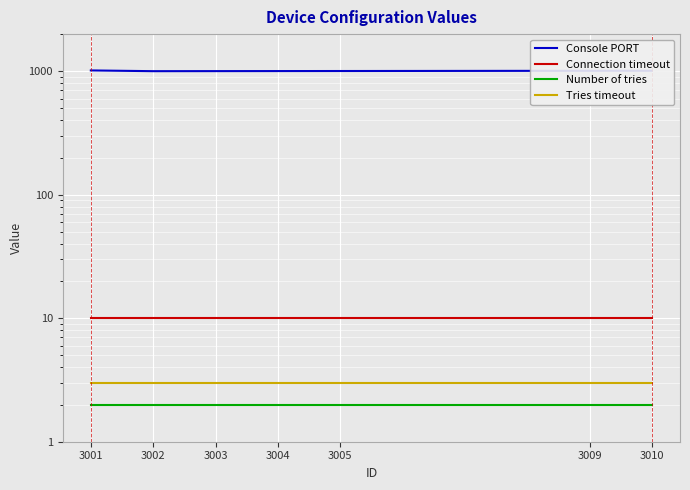

Which series has the widest spread of values?

Console PORT